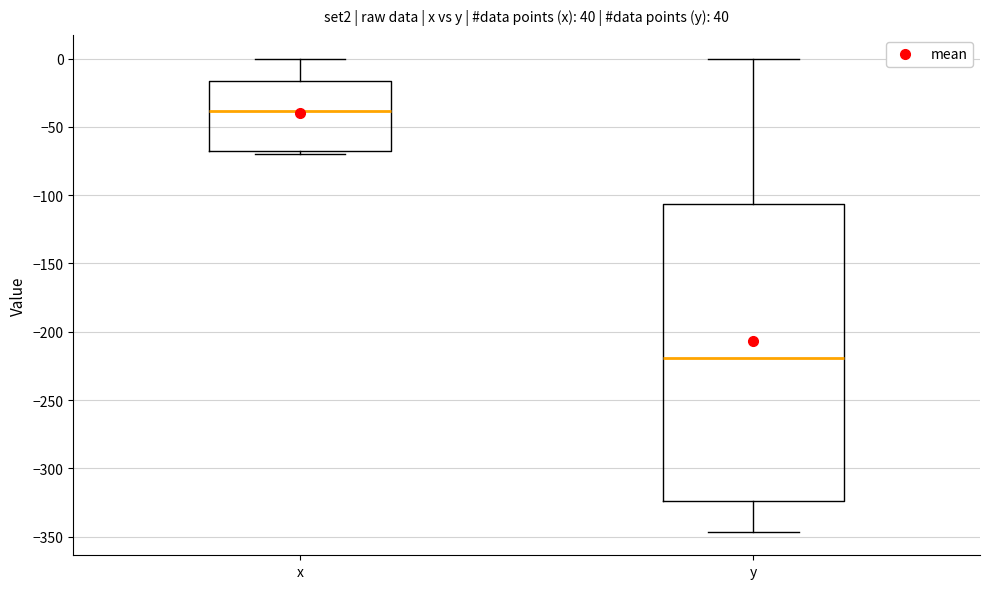

Comparing the boxes themselves (not the whiskers), which one is the tallest?

y